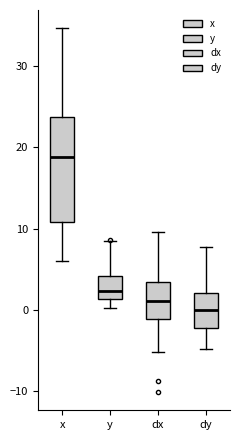

Comparing the boxes themselves (not the whiskers), which one is the tallest?

x